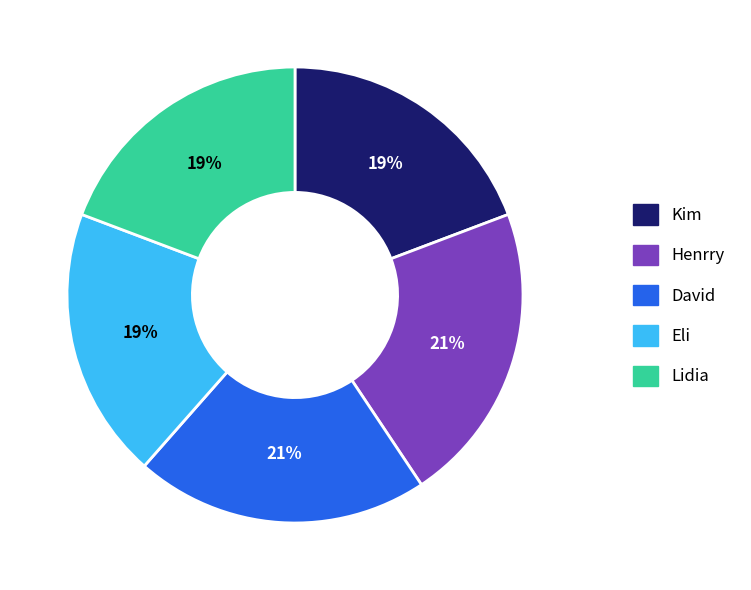

Is the sum of Kim and Henrry greater than half?

No